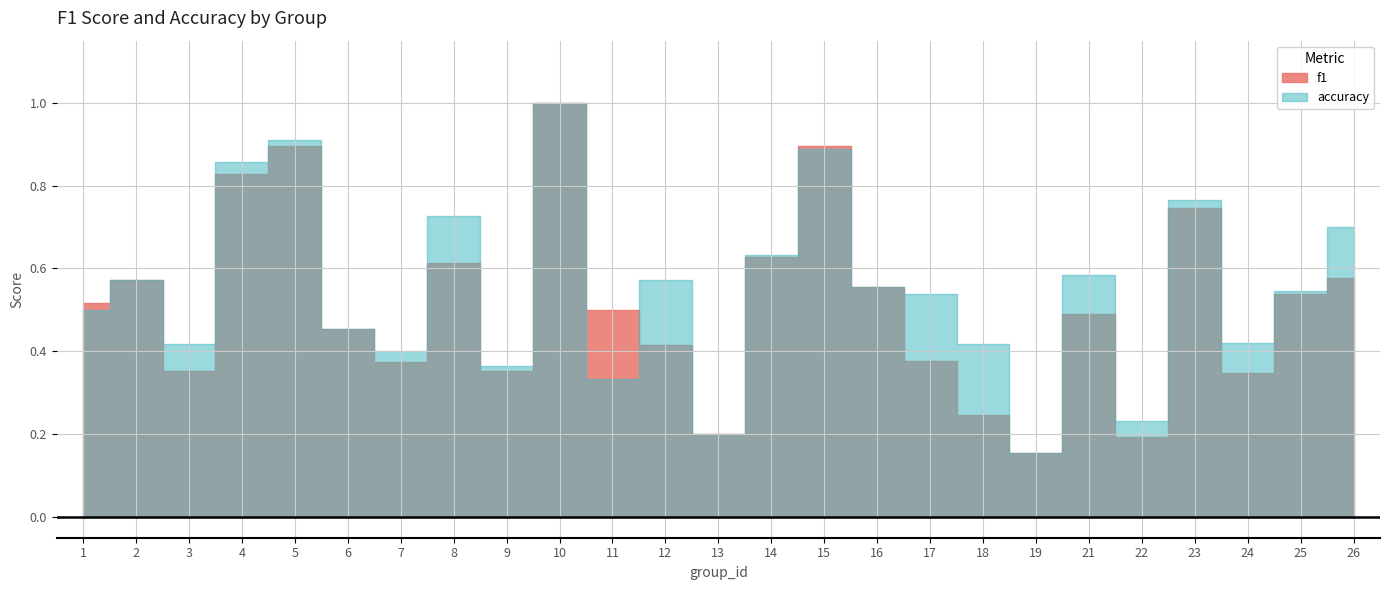

Reading right to left, transcribe all the data shown in this chart.

f1: 0.6	0.5	0.3	0.7	0.2	0.5	0.2	0.2	0.4	0.6	0.9	0.6	0.2	0.4	0.5	1.0	0.4	0.6	0.4	0.5	0.9	0.8	0.4	0.6	0.5
accuracy: 0.7	0.5	0.4	0.8	0.2	0.6	0.2	0.4	0.5	0.6	0.9	0.6	0.2	0.6	0.3	1.0	0.4	0.7	0.4	0.5	0.9	0.9	0.4	0.6	0.5